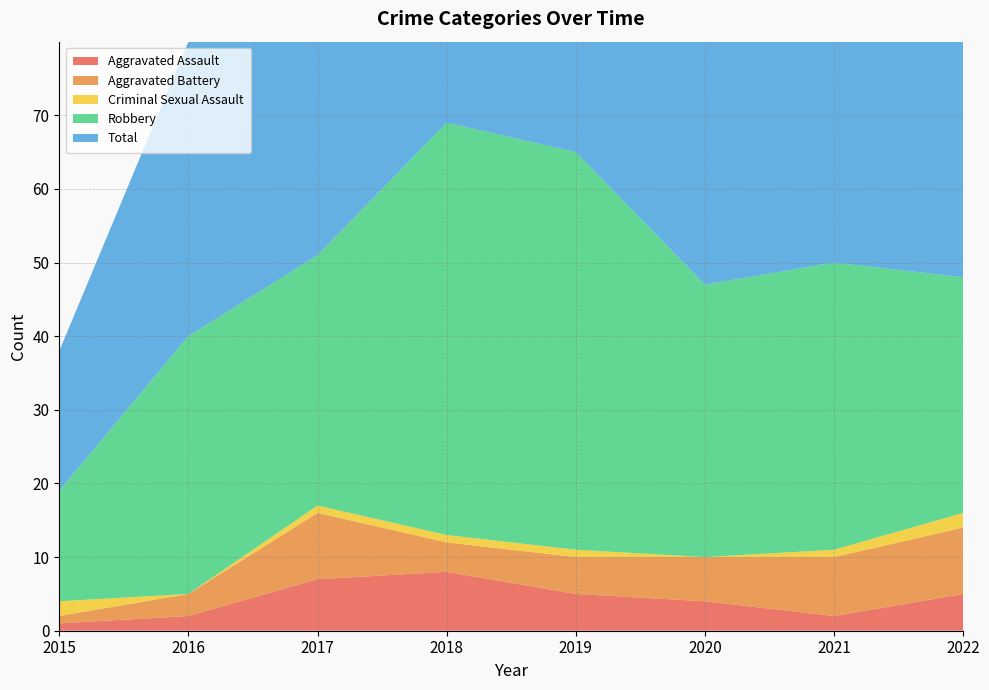

Reading left to right, transcribe all the data shown in this chart.

Aggravated Assault: 2015=1	2016=2	2017=7	2018=8	2019=5	2020=4	2021=2	2022=5
Aggravated Battery: 2015=1	2016=3	2017=9	2018=4	2019=5	2020=6	2021=8	2022=9
Criminal Sexual Assault: 2015=2	2016=0	2017=1	2018=1	2019=1	2020=0	2021=1	2022=2
Robbery: 2015=15	2016=35	2017=34	2018=56	2019=54	2020=37	2021=39	2022=32
Total: 2015=19	2016=40	2017=51	2018=69	2019=65	2020=47	2021=50	2022=49